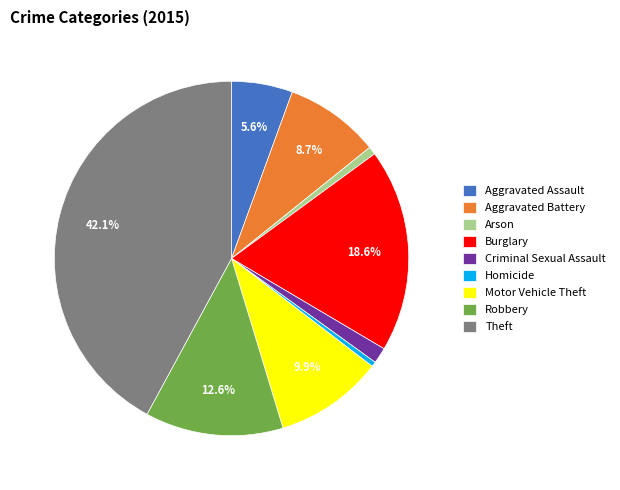

The Homicide slice represents 0% of the pie. True or false?

True